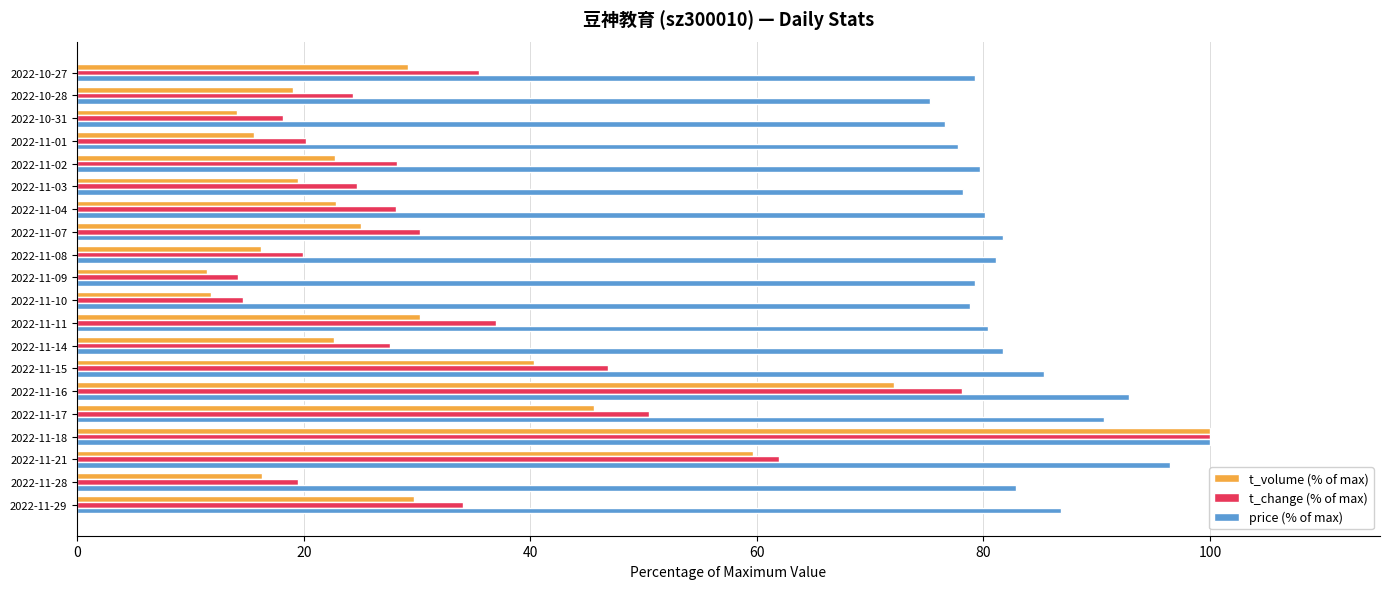

What is the difference between the highest and lowest values at 2022-11-01?

62.1